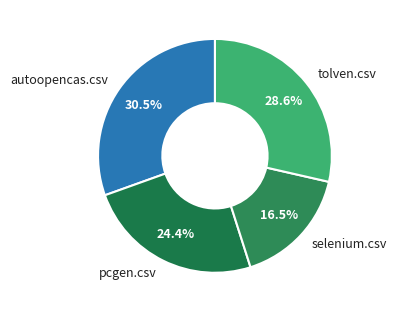

Combined, what portion of the pie is tolven.csv and selenium.csv?

45.1%